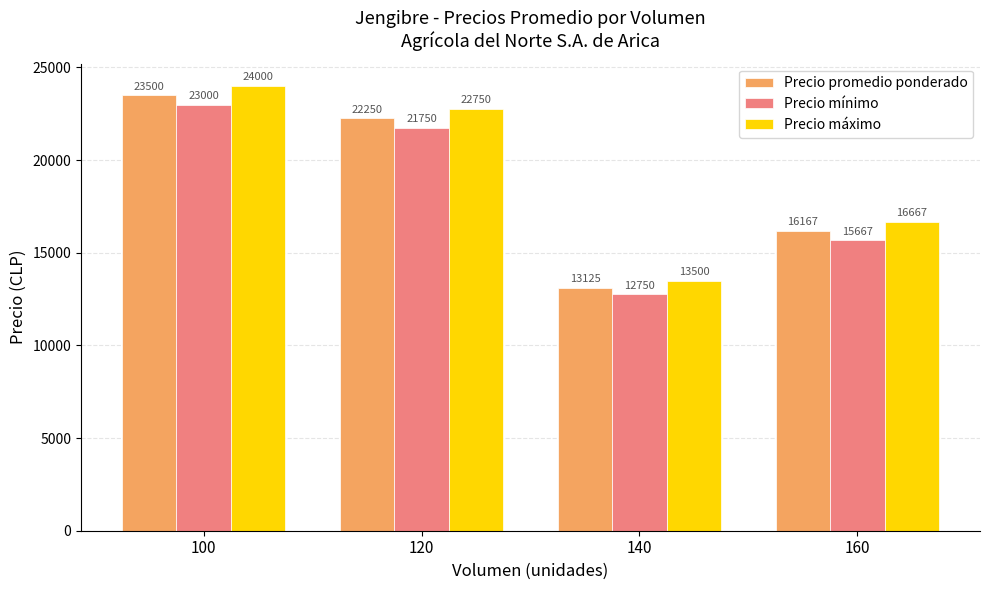

What are all the series names shown in the legend?

Precio promedio ponderado, Precio mínimo, Precio máximo